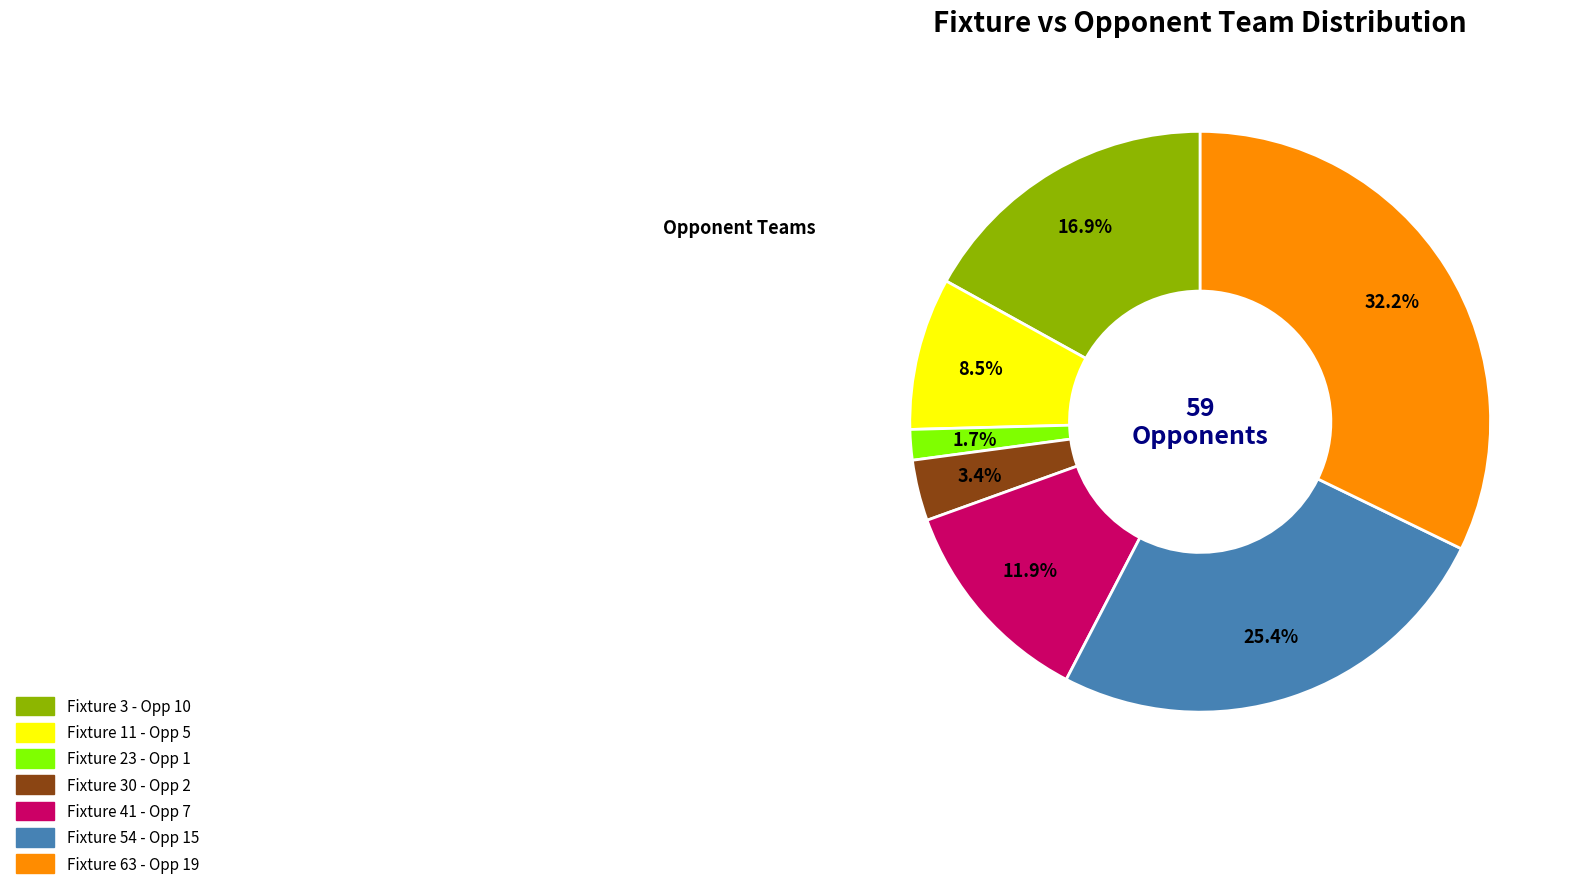

Is there any slice that represents more than half of the pie?

No